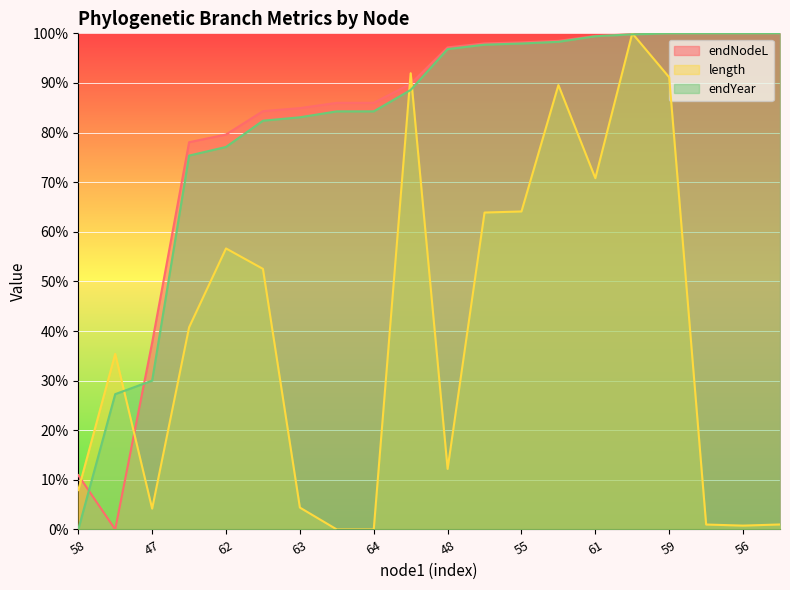

What is the difference between the endNodeL values at 54 and 57?

10.2